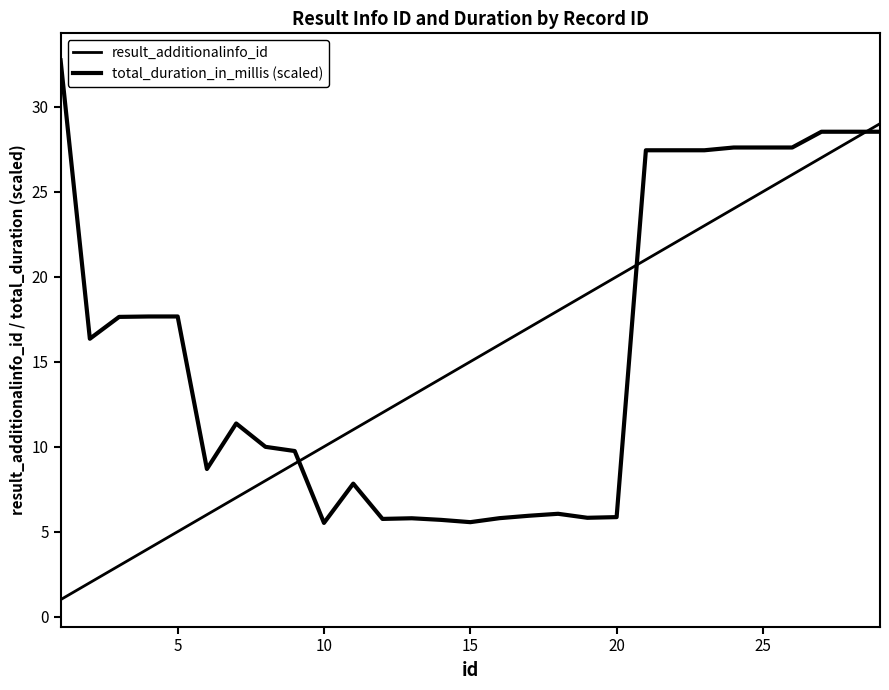

Count the number of categories in the chart.

29